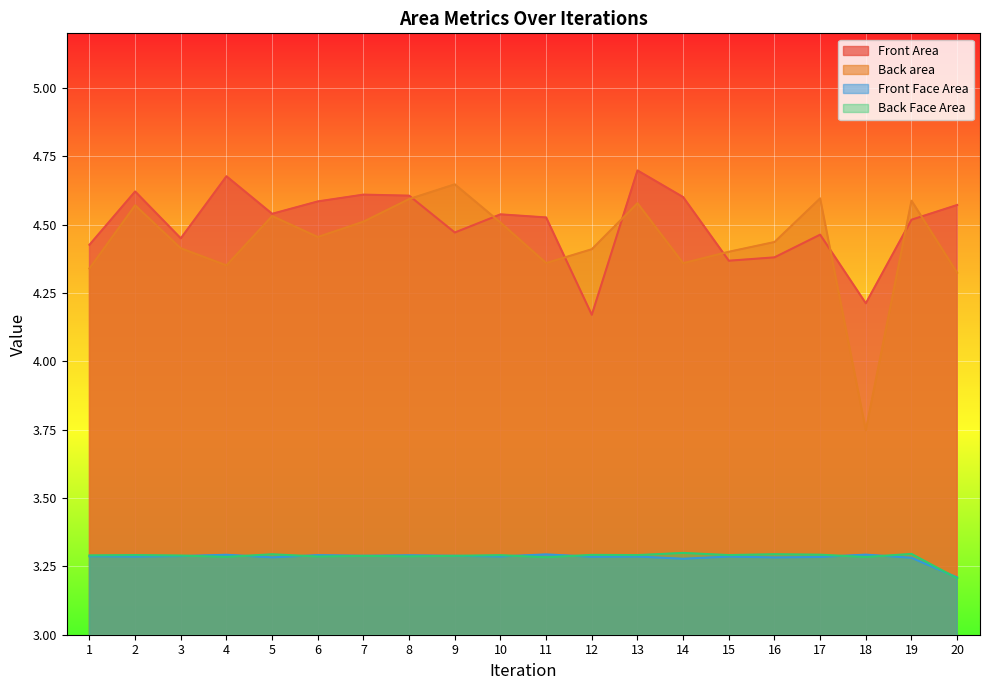

At which category is the sum across all series the highest?

13